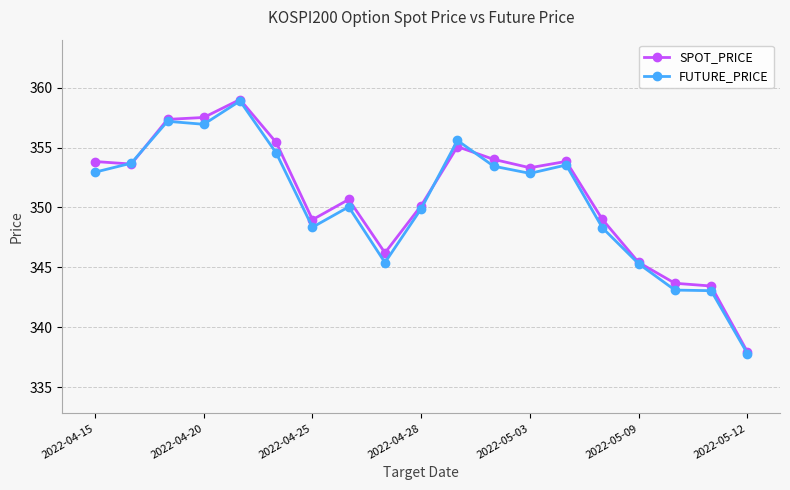

True or false: SPOT_PRICE has more than 2 interior local peaks.

True